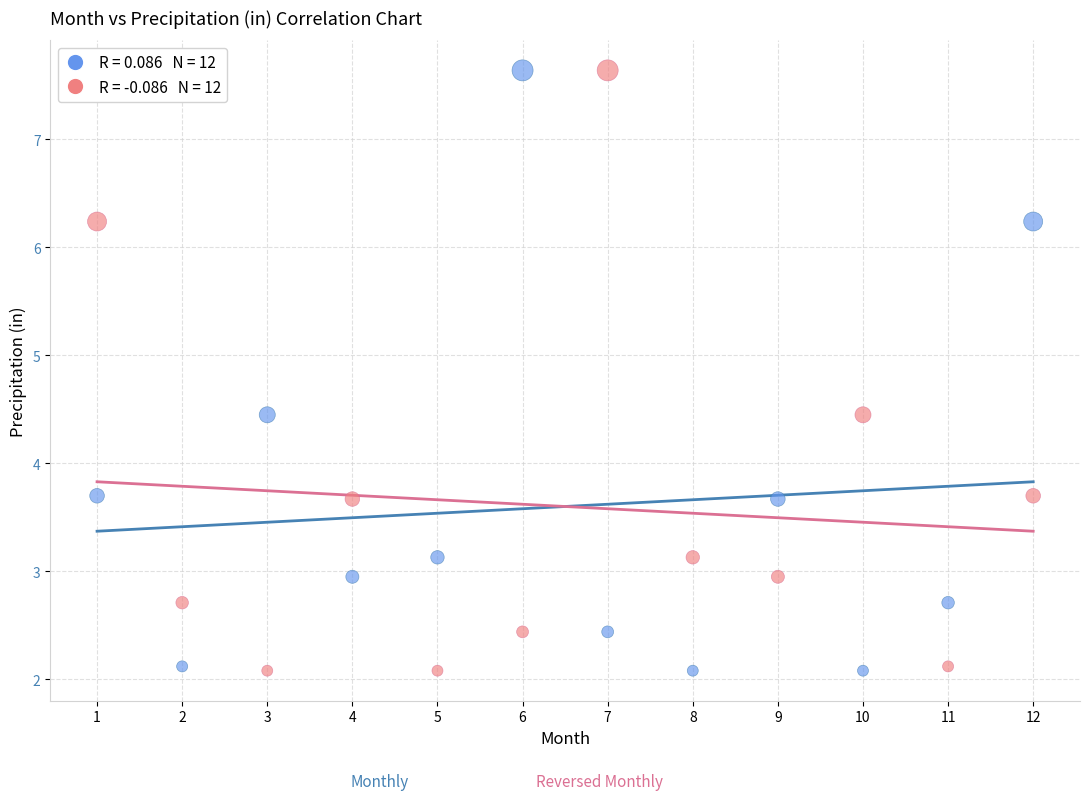

Across all data points, what is the range of Y values (max minus min)?

5.6